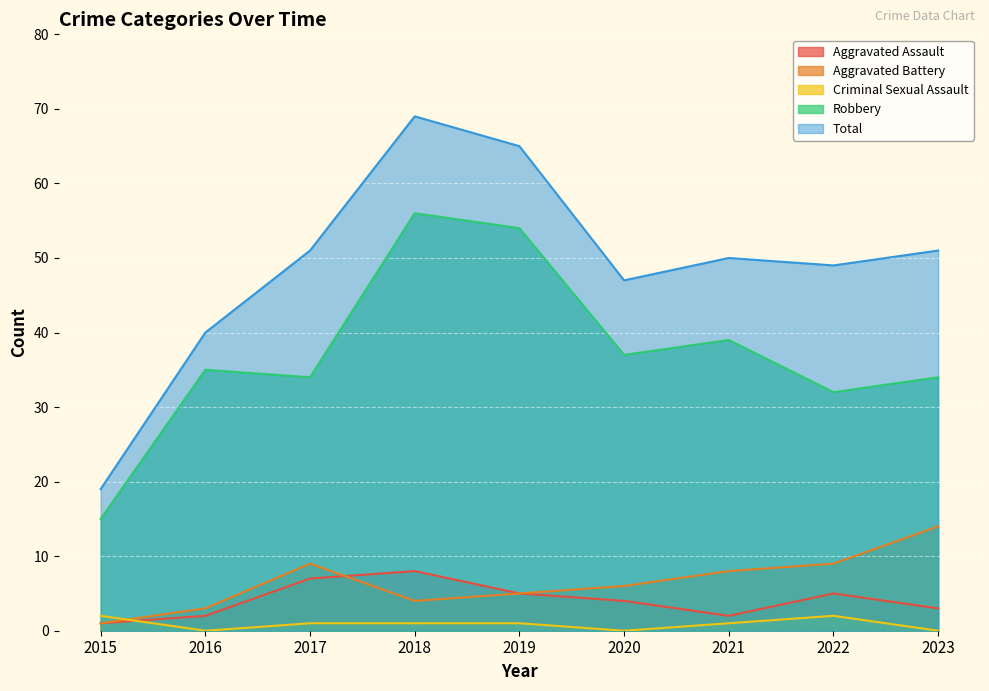

Count the number of data series in this chart.

5